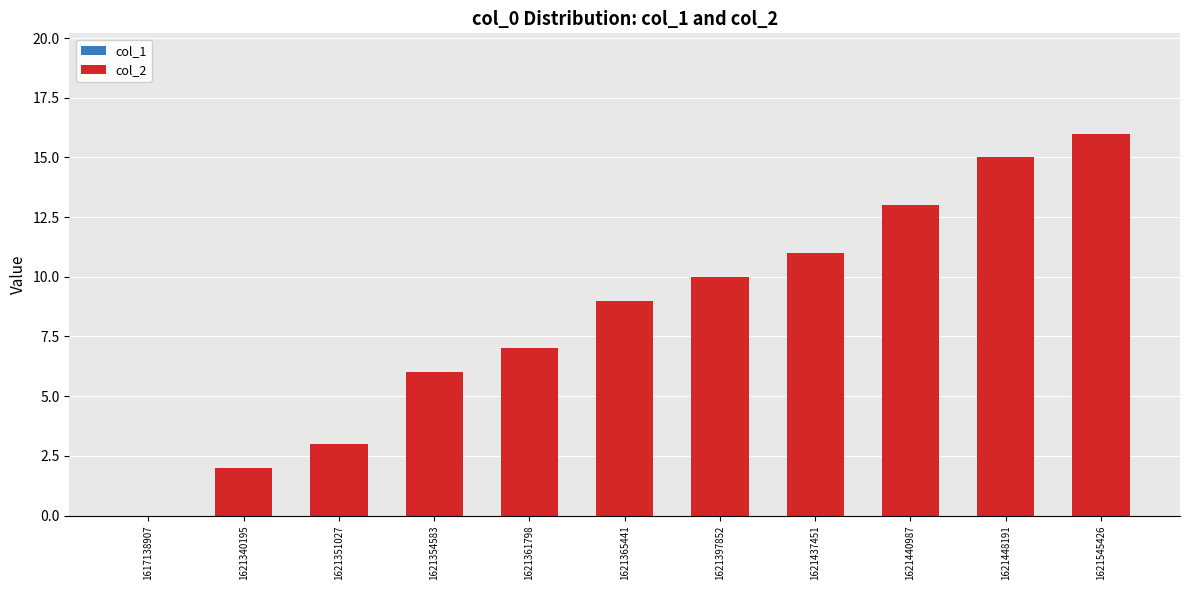

Reading left to right, list all the values displayed in this chart.

1617138907=0	1621340195=2	1621351027=3	1621354583=6	1621361798=7	1621365441=9	1621397852=10	1621437451=11	1621440987=13	1621448191=15	1621545426=16